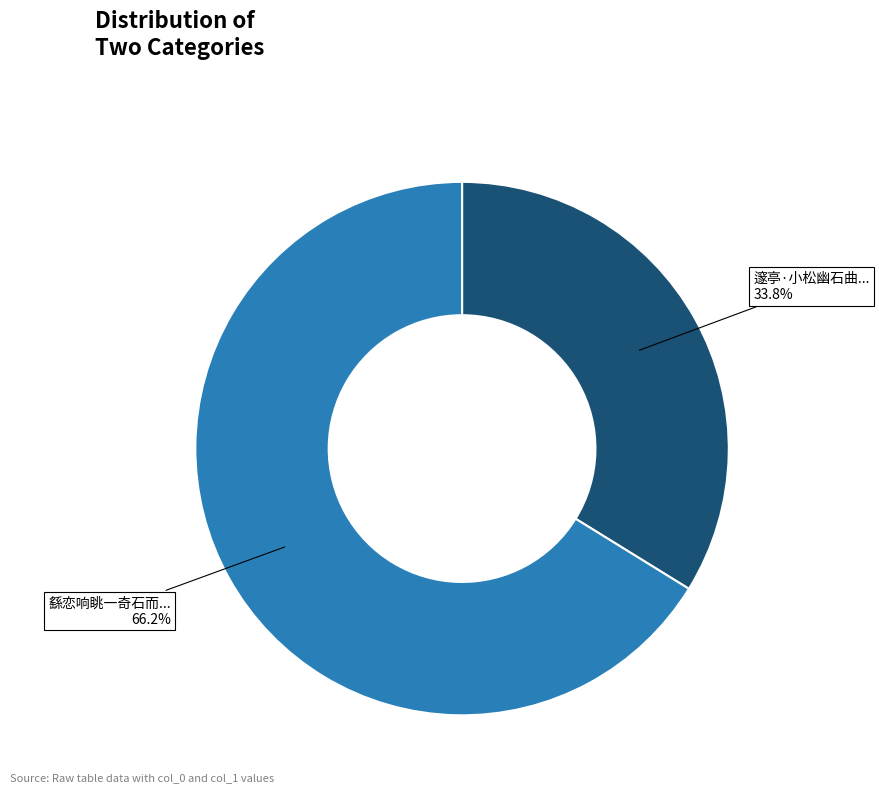

How many segments does this pie chart have?

2